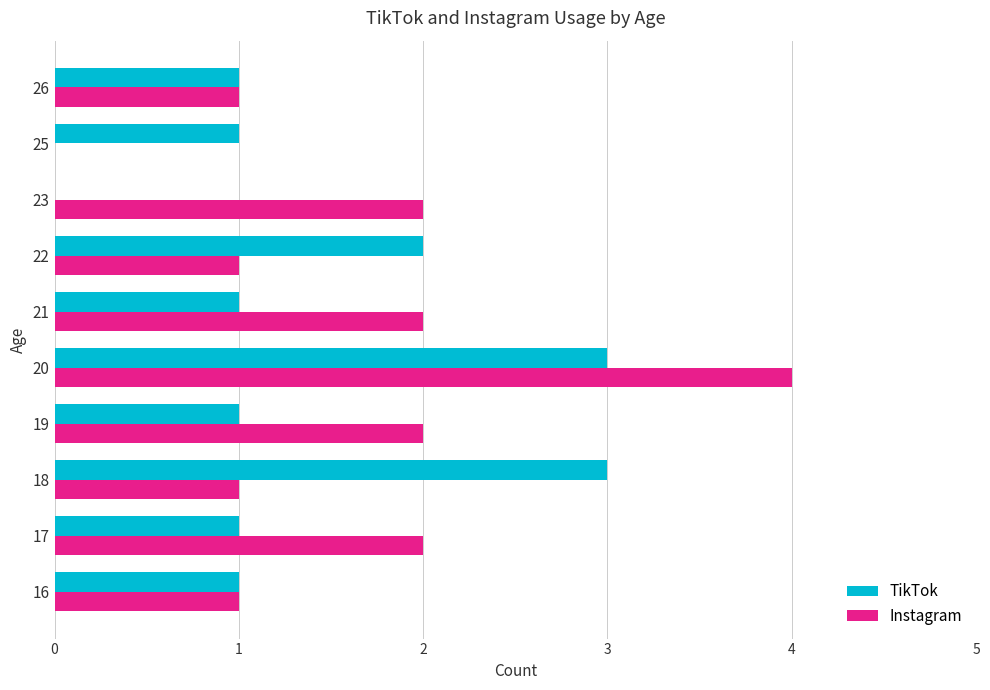

The TikTok series shows 0 at 21. True or false?

False